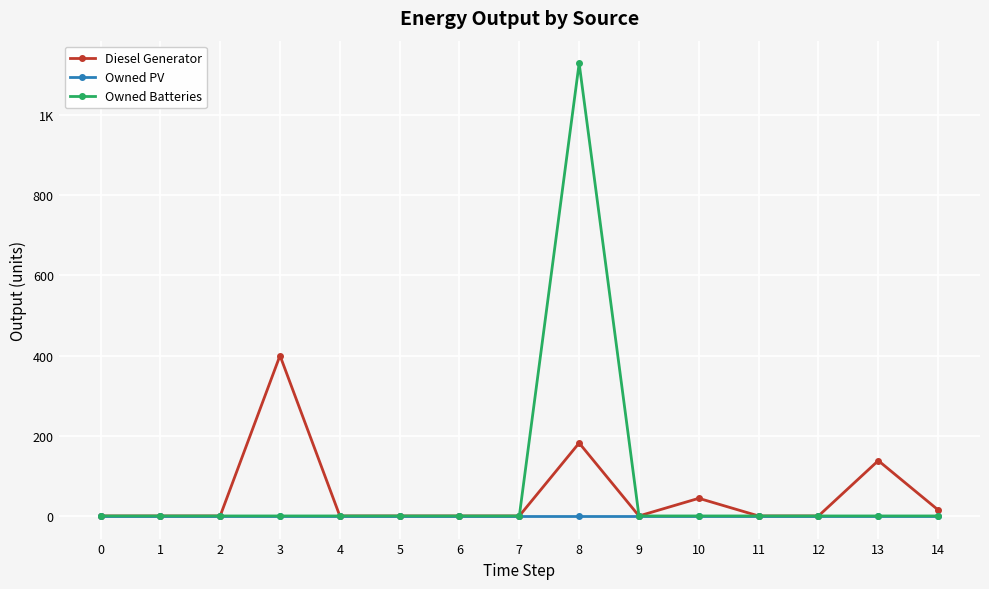

Rank the series by their average value, from highest to lowest.

Owned Batteries, Diesel Generator, Owned PV